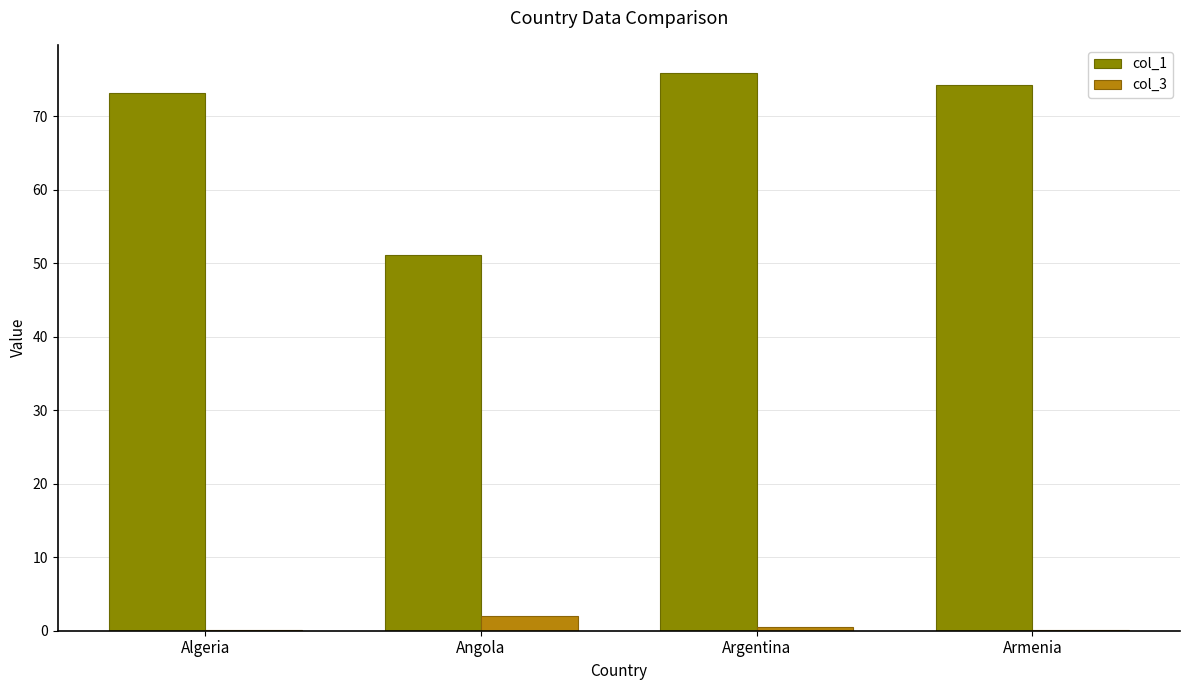

At which category is the sum across all series the highest?

Argentina